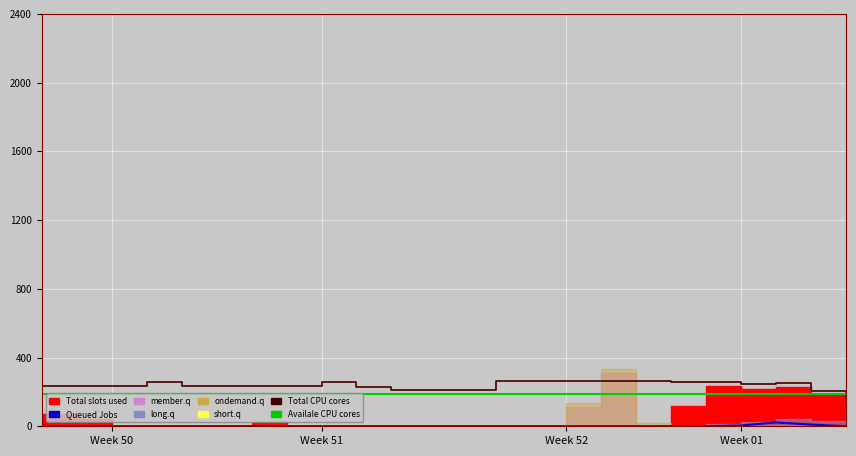

What is the sum of all Queued Jobs values?

36.7